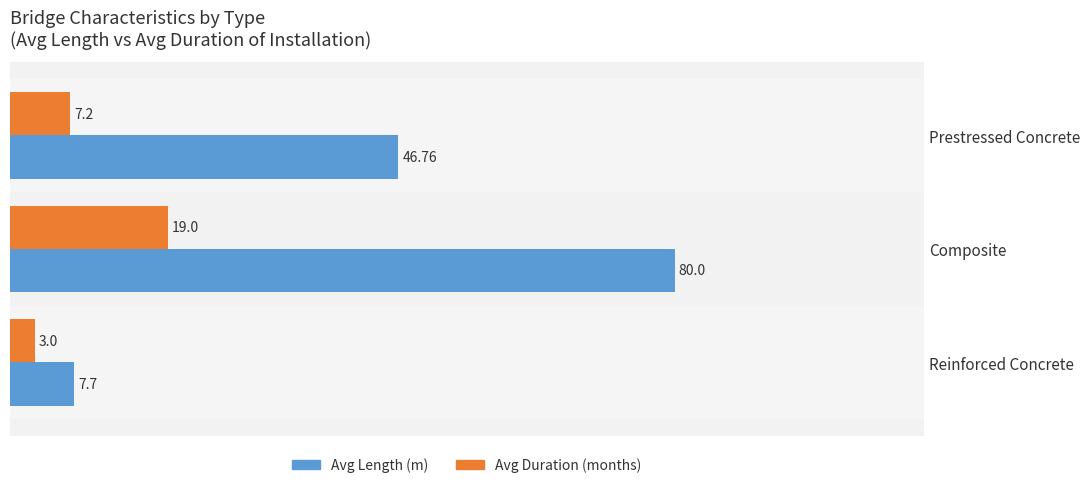

What is the sum of all Avg Length (m) values?

134.5